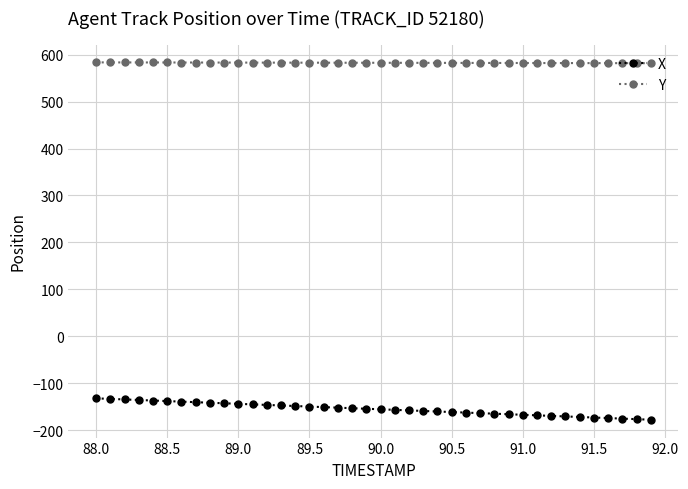

What is the average value of the X series?

-155.2